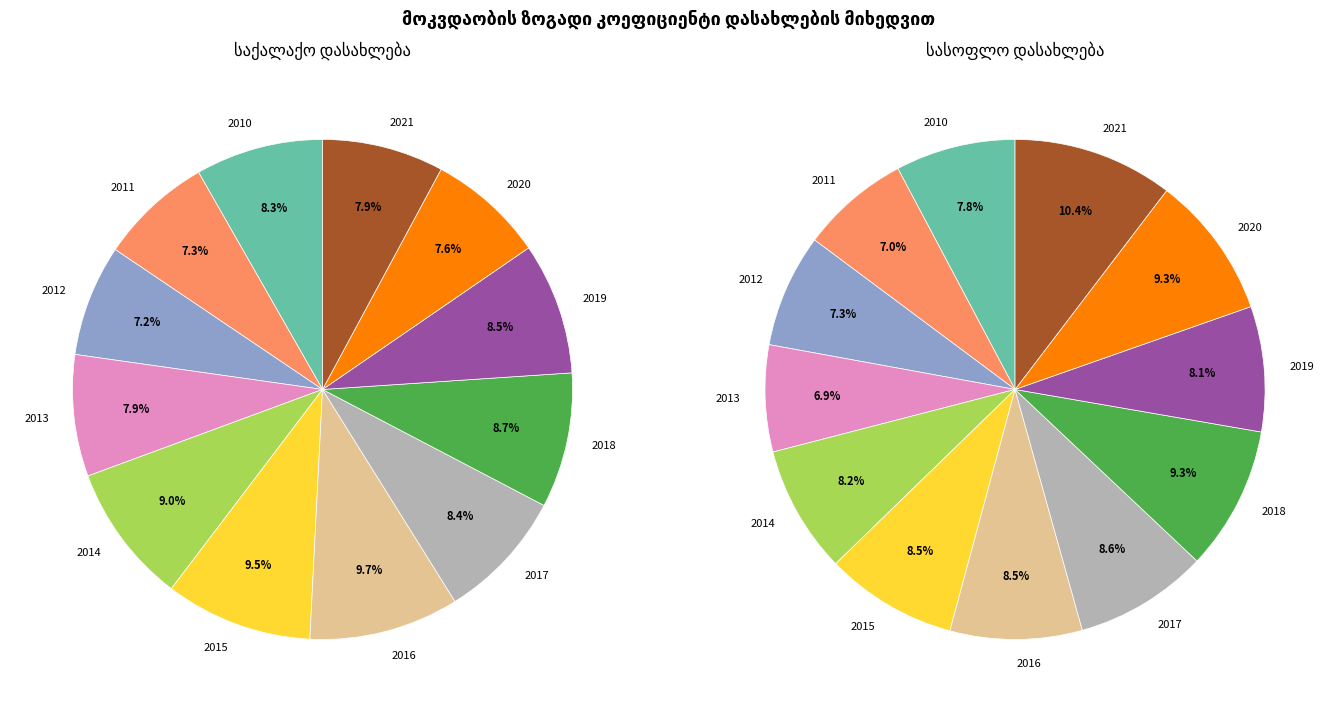

How many segments does this pie chart have?

12